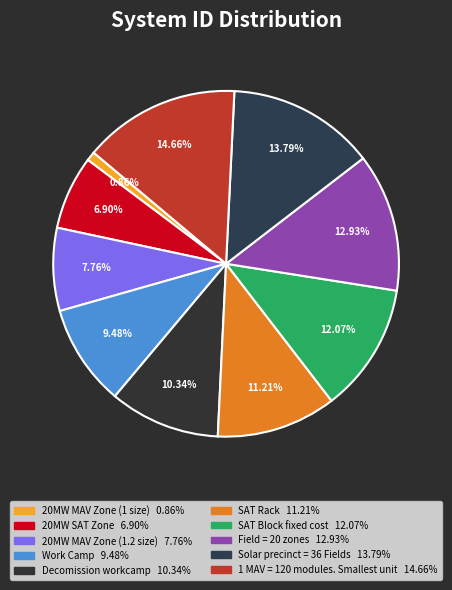

Is there a majority slice in this chart?

No